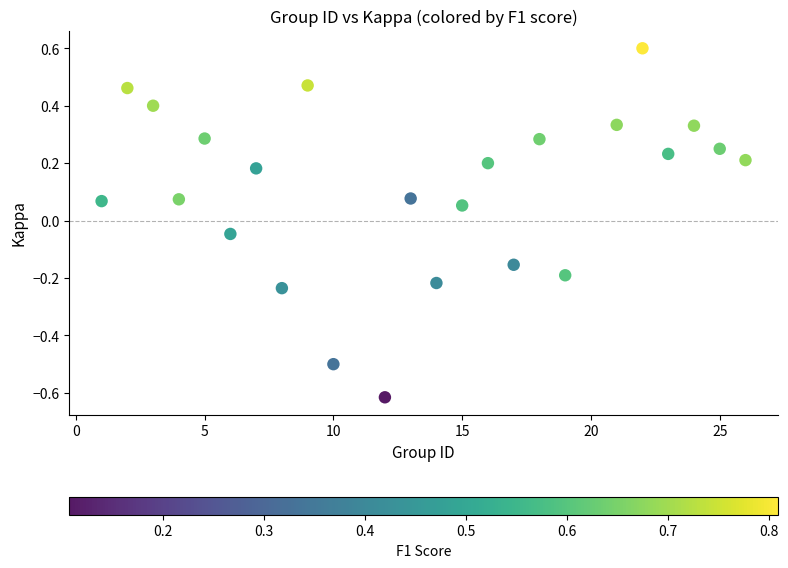

What is the range of X values (max minus min)?

25.0